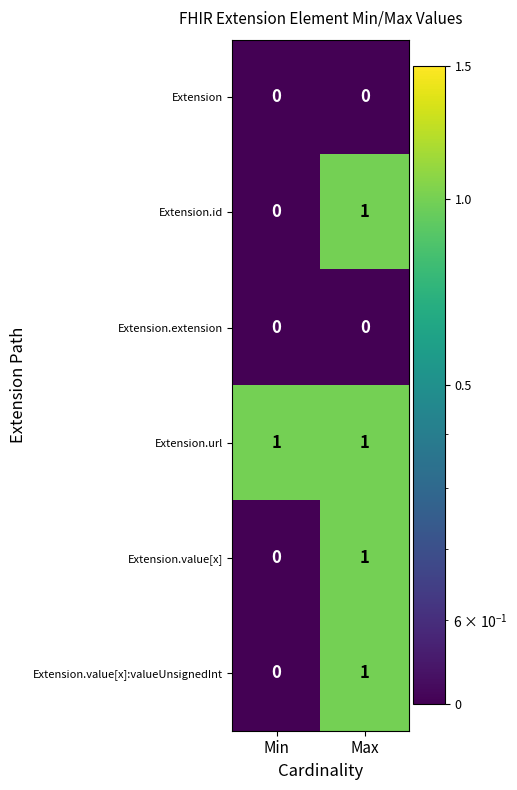

Is it true that Extension.value[x]:valueUnsignedInt equals 0 at Min?

True